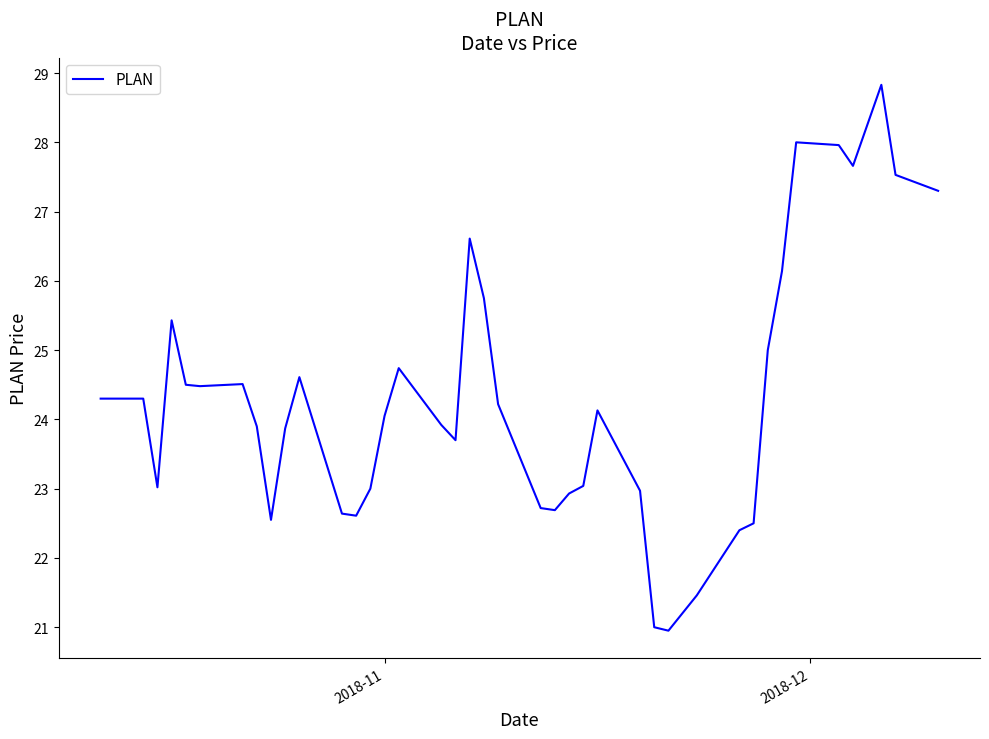

What is the minimum value shown in the chart?

21.0